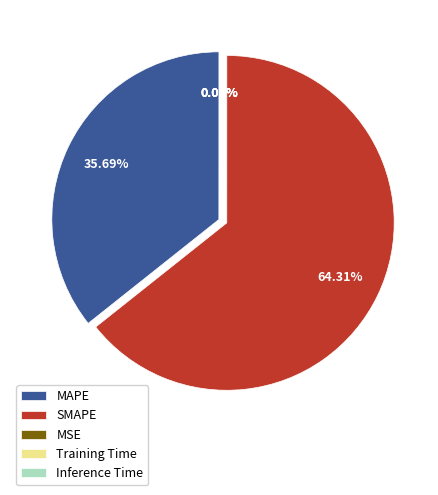

Which slice is the largest?

SMAPE